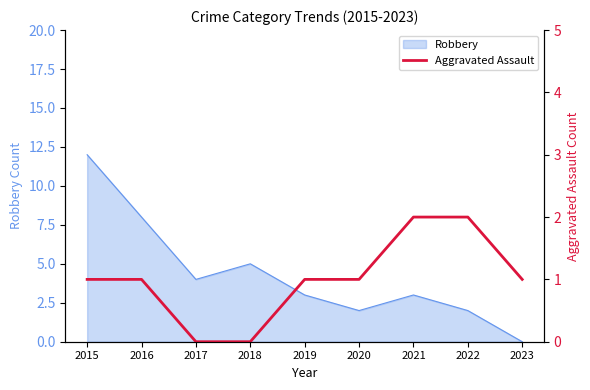

The chart shows a value of 2 at 2022. True or false?

True